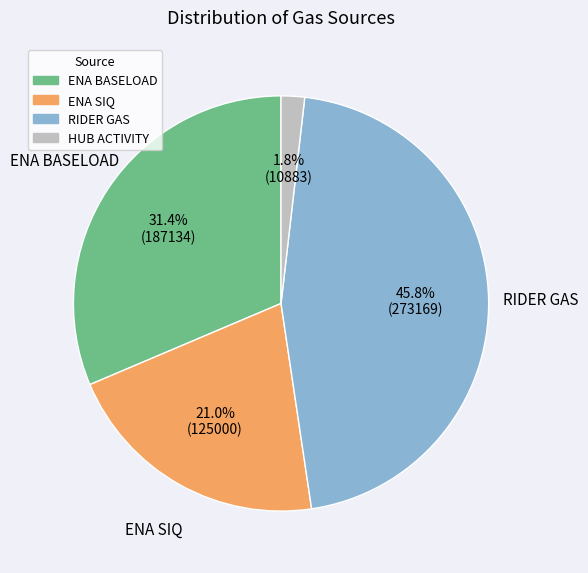

Does any single category account for the majority?

No